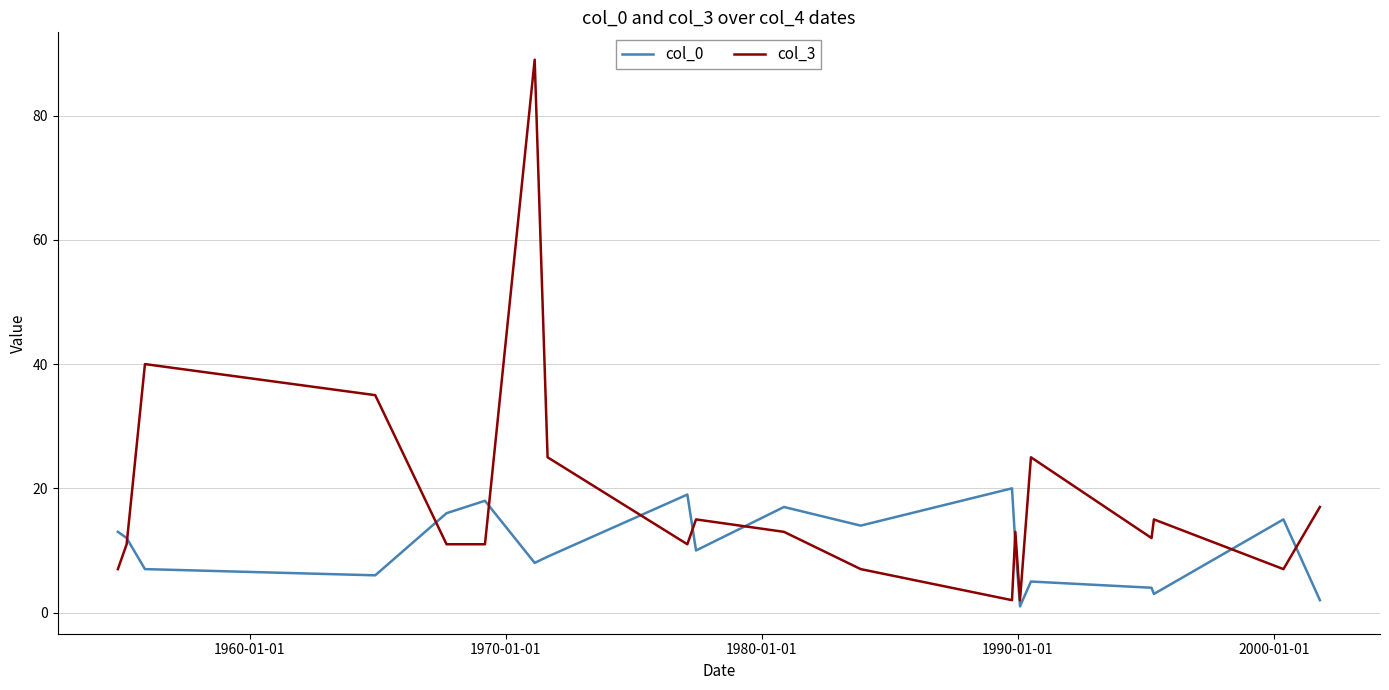

Reading left to right, list all the values displayed in this chart.

col_0: 13	12	7	6	16	18	8	9	19	10	17	14	20	11	1	5	4	3	15	2
col_3: 7	11	40	35	11	11	89	25	11	15	13	7	2	13	2	25	12	15	7	17